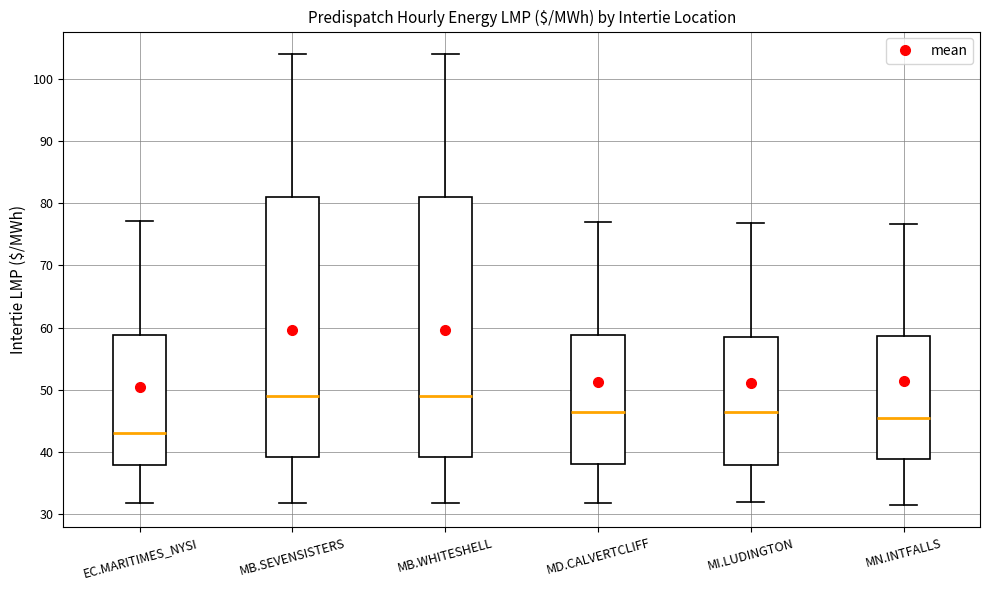

Reading left to right, read every box against the y-axis: the position of its median line, the range the box covers, and the ends of its whiskers. The values are not printed on the chart, so give them approximately, as read against the axis.

EC.MARITIMES_NYSI: median 43, box 38 to 59, whiskers 32 to 77
MB.SEVENSISTERS: median 49, box 39 to 81, whiskers 32 to 104
MB.WHITESHELL: median 49, box 39 to 81, whiskers 32 to 104
MD.CALVERTCLIFF: median 46, box 38 to 59, whiskers 32 to 77
MI.LUDINGTON: median 46, box 38 to 59, whiskers 32 to 77
MN.INTFALLS: median 45, box 39 to 59, whiskers 32 to 77